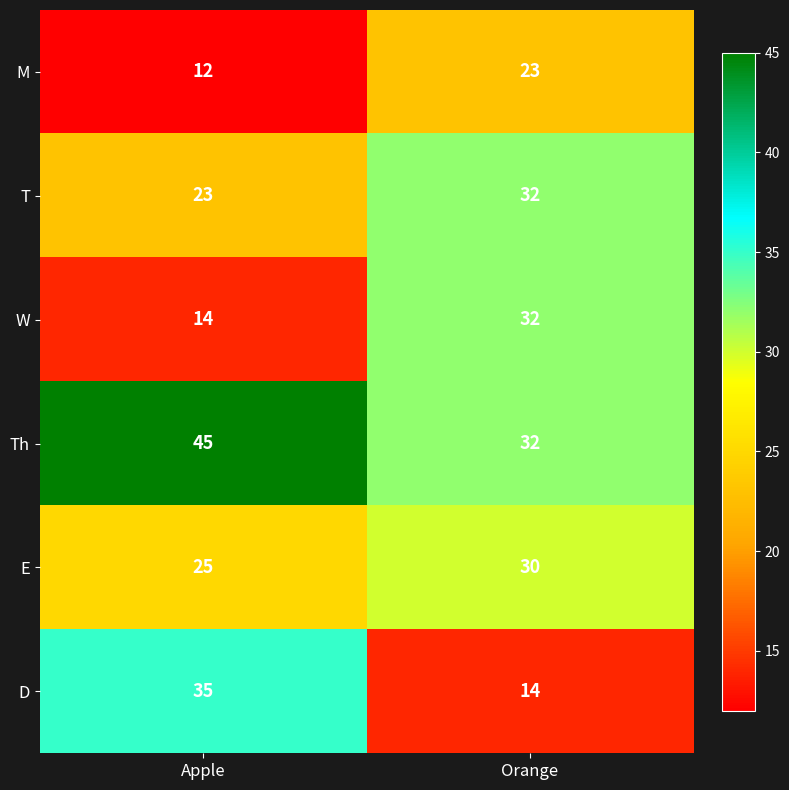

Which label corresponds to the smallest value in the chart?

Apple